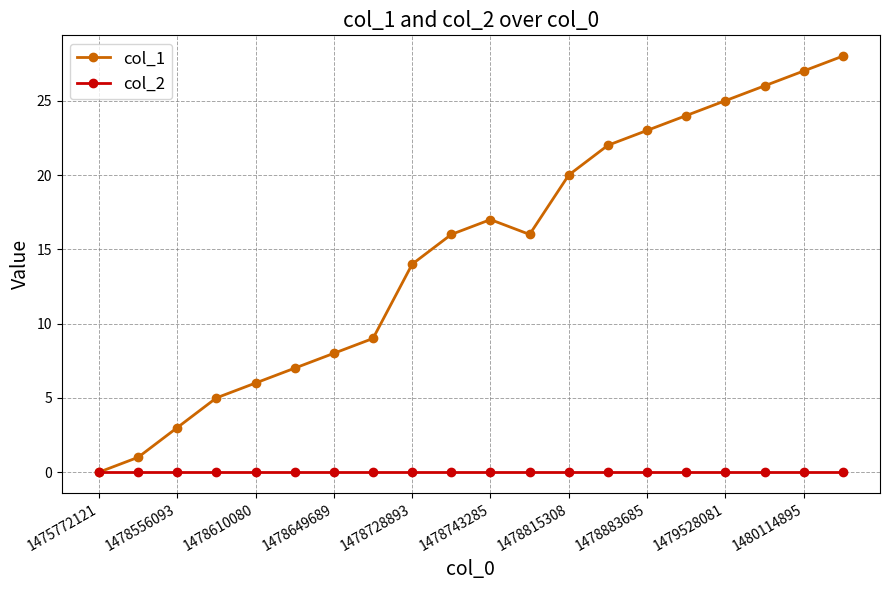

Which series has the largest total across all categories?

col_1